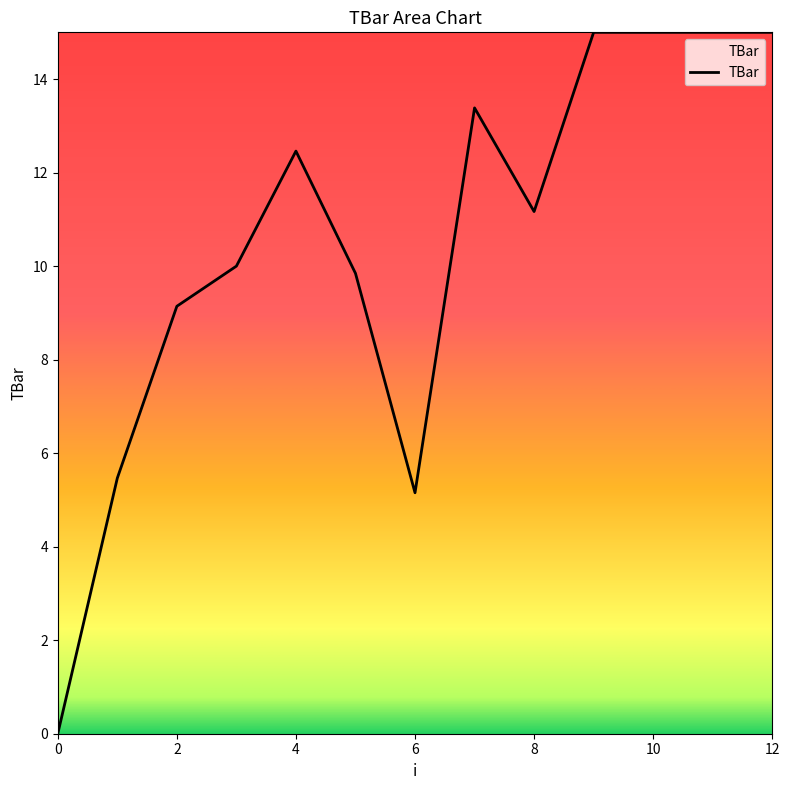

What is the greatest value displayed?

15.0